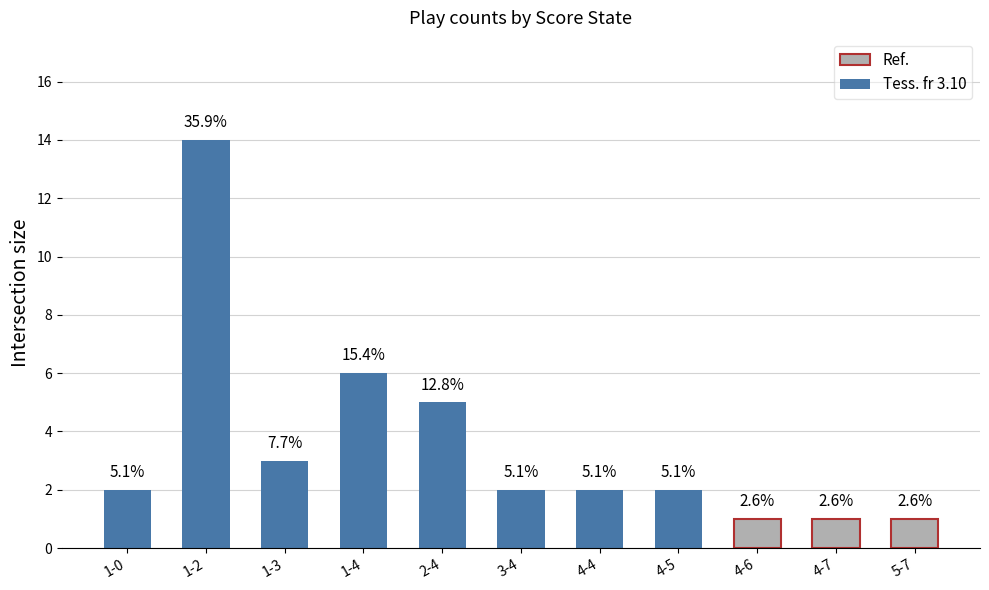

Is it true that the value at 1-0 is 2?

True